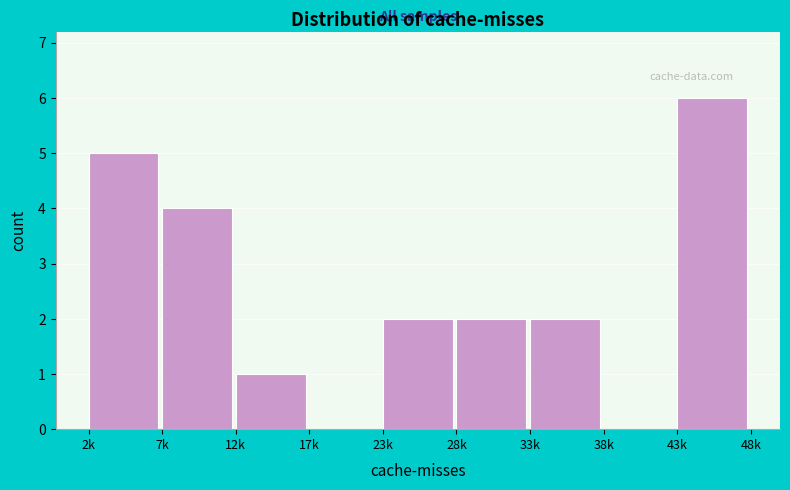

Reading left to right, extract all data points from this chart.

2k=5	7k=4	12k=1	17k=0	23k=2	28k=2	33k=2	38k=0	43k=6